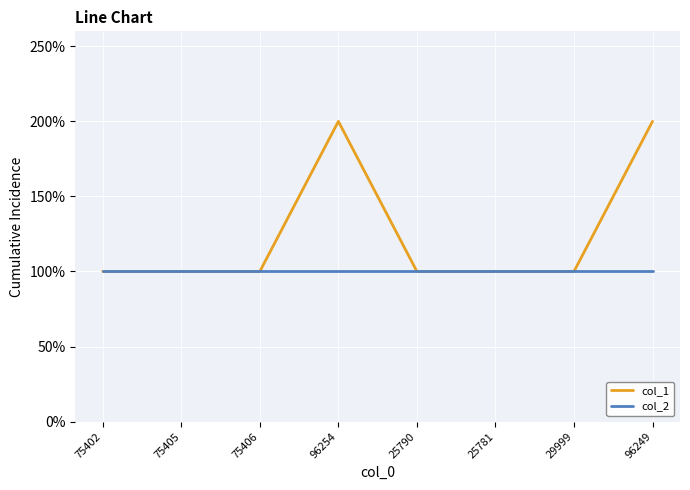

Is this an area chart (filled region under the line)?

No